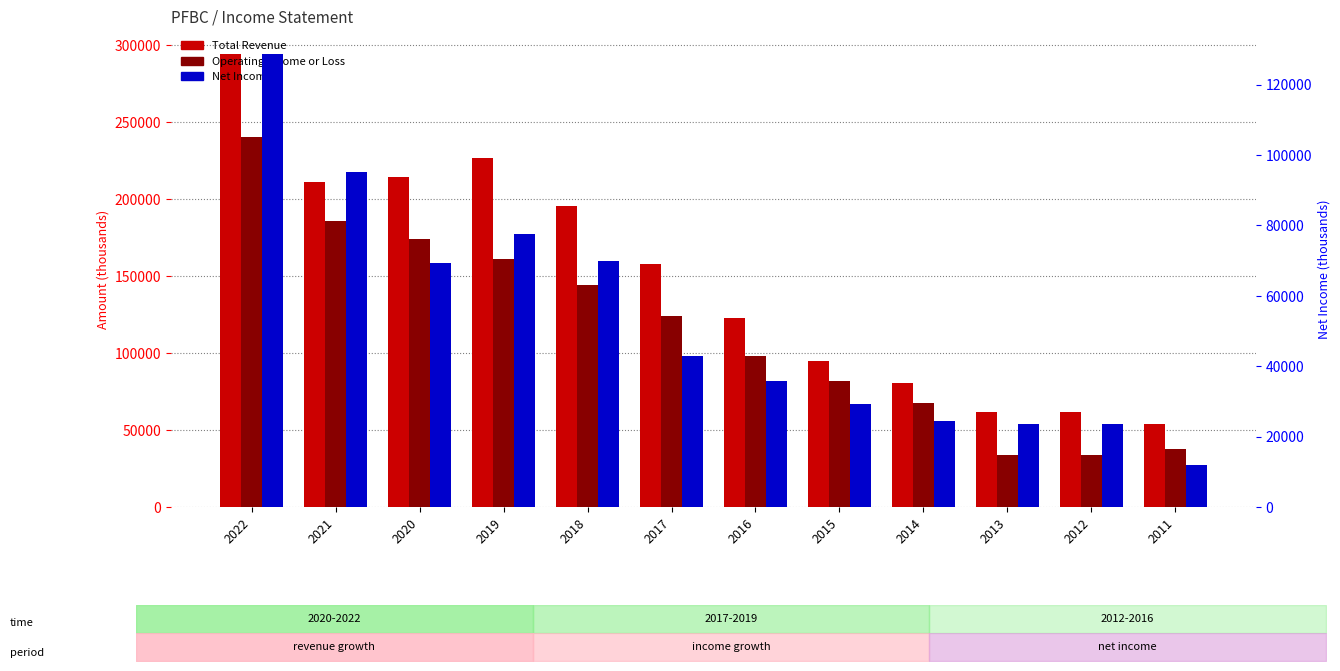

At which label does Total Revenue reach its peak?

2022